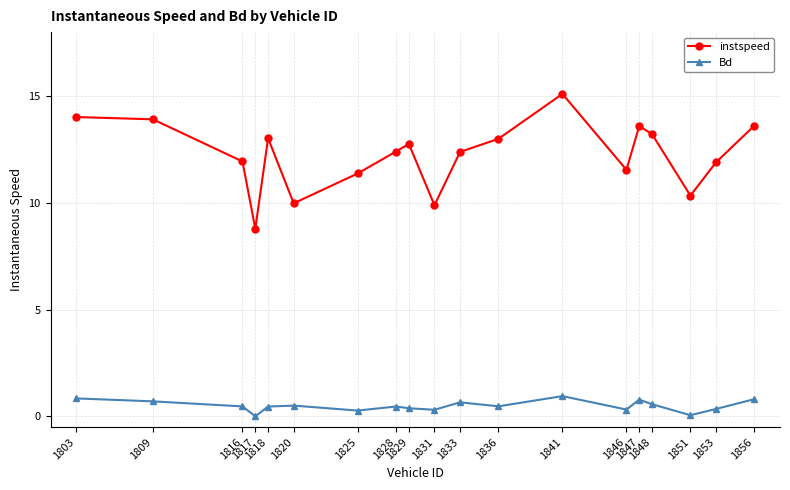

How many distinct data groups are displayed?

2